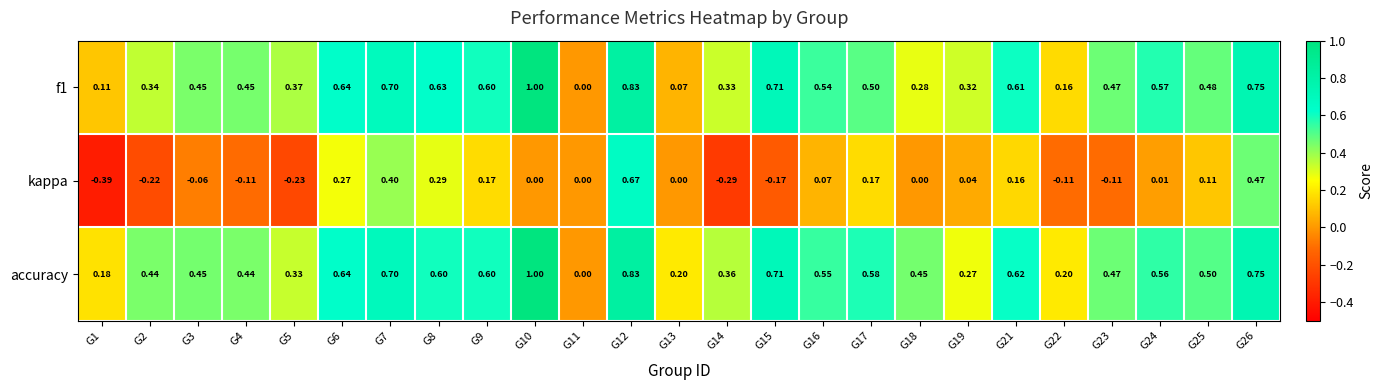

Is the value of kappa at G11 greater than the value of accuracy at G10?

No